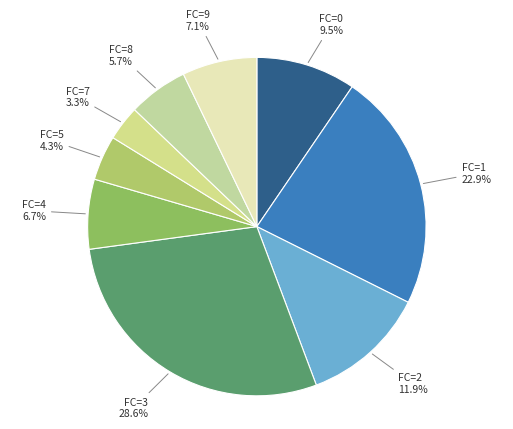

How many segments does this pie chart have?

9